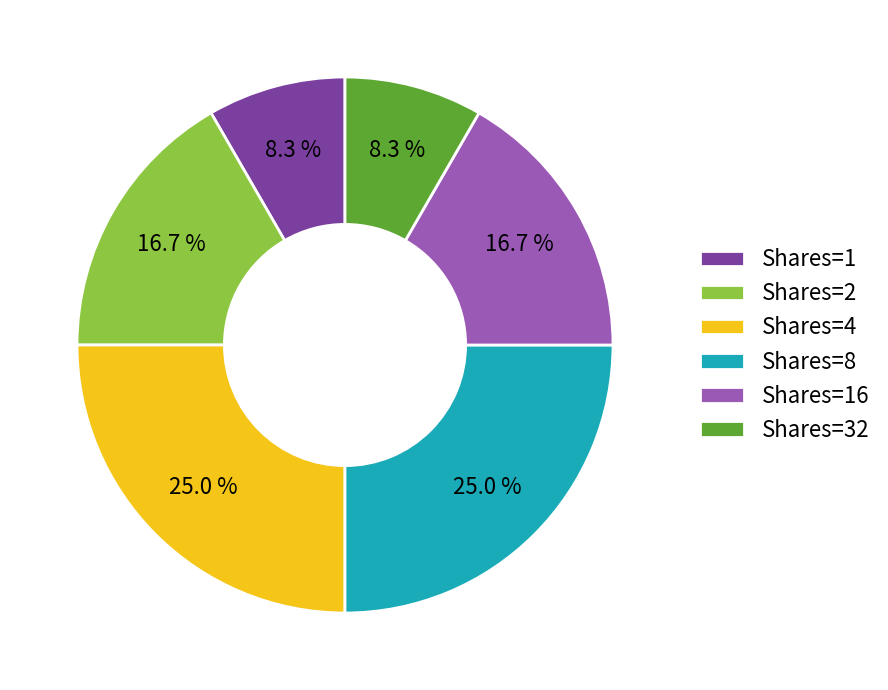

What is the total percentage of Shares=8 and Shares=1?

33.3%